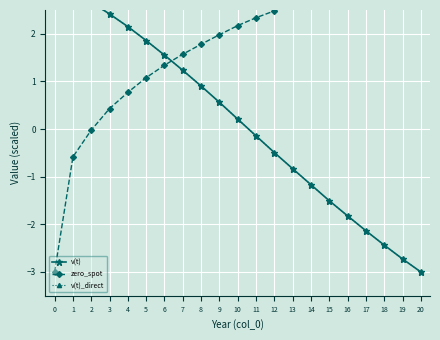

The value of v(t)_direct at 19 is -2.7. True or false?

True